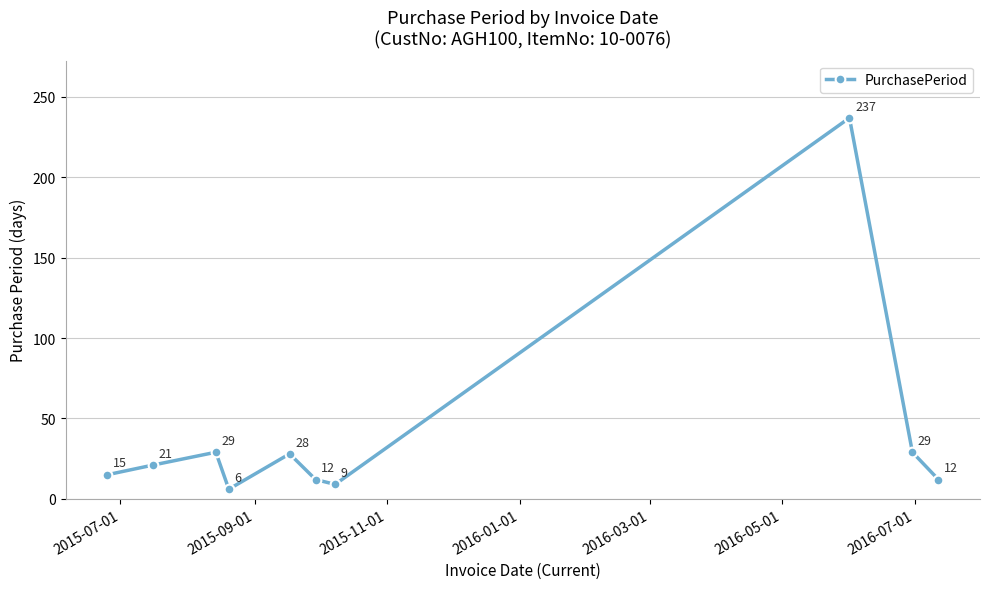

Reading left to right, extract all data points from this chart.

15	21	29	6	28	12	9	237	29	12